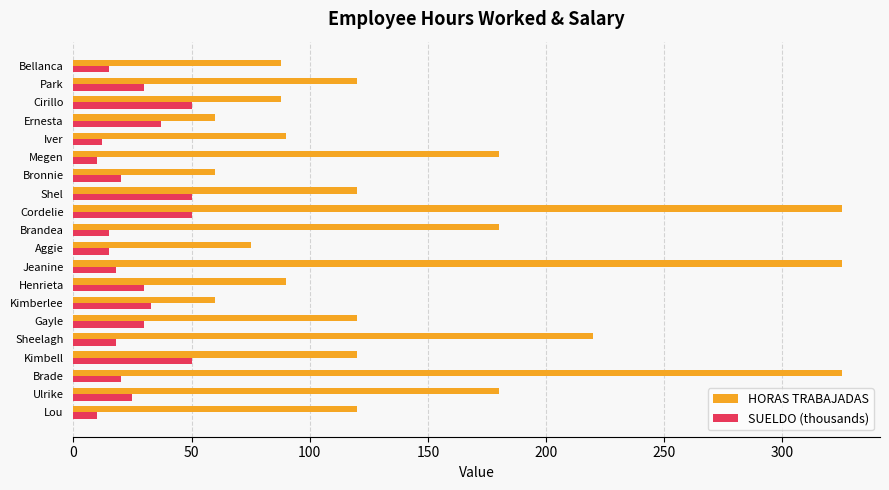

Which series has the largest range (max minus min)?

HORAS TRABAJADAS